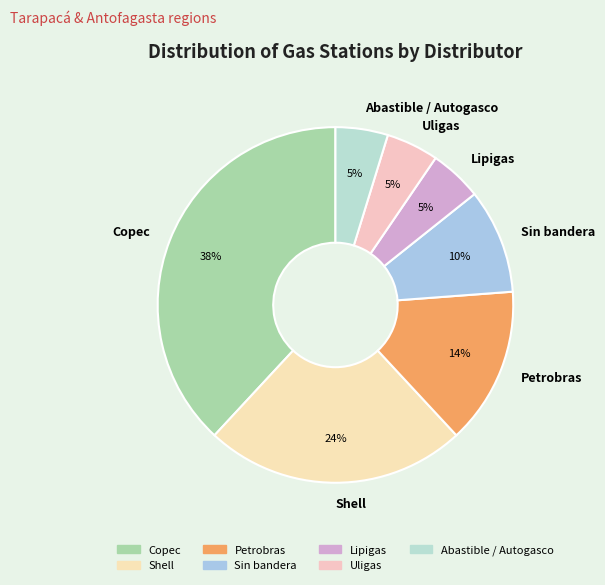

How many segments does this pie chart have?

7